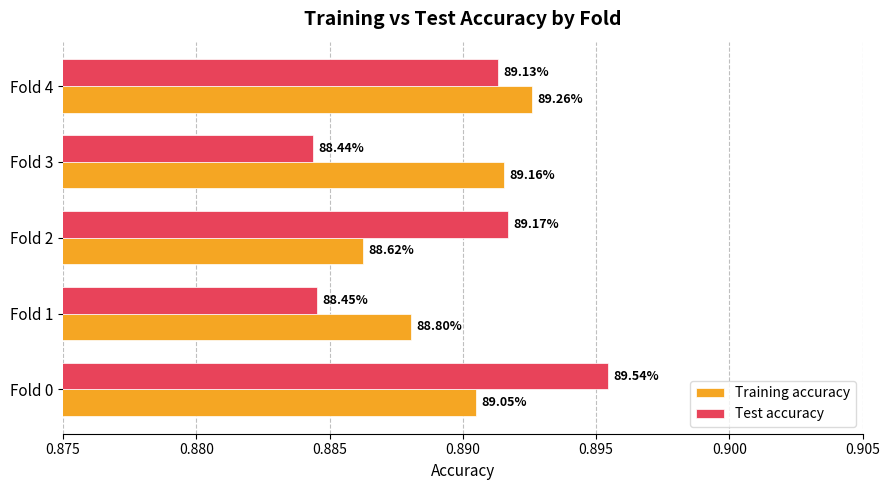

What are all the series names shown in the legend?

Training accuracy, Test accuracy